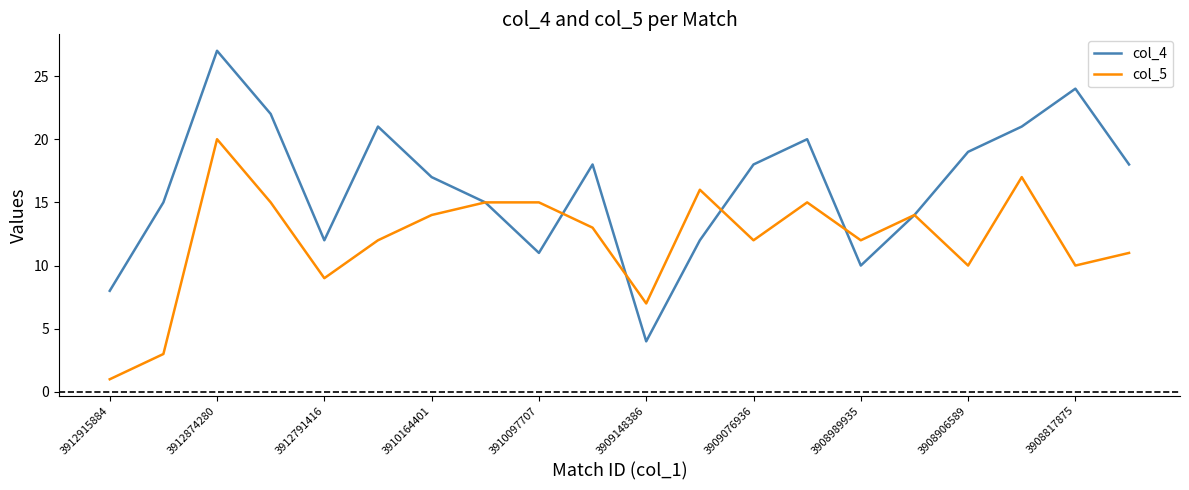

Which series has the largest range (max minus min)?

col_4